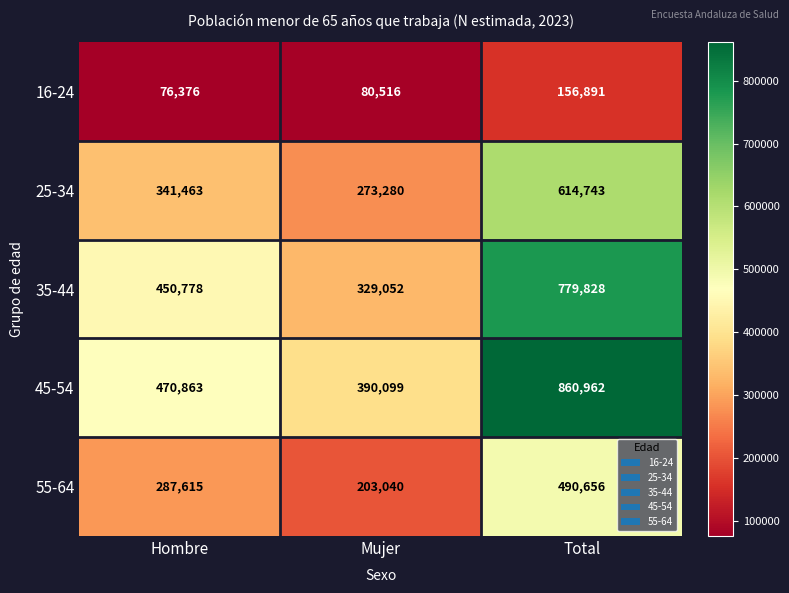

Rank the categories by 55-64 value from lowest to highest.

Mujer, Hombre, Total